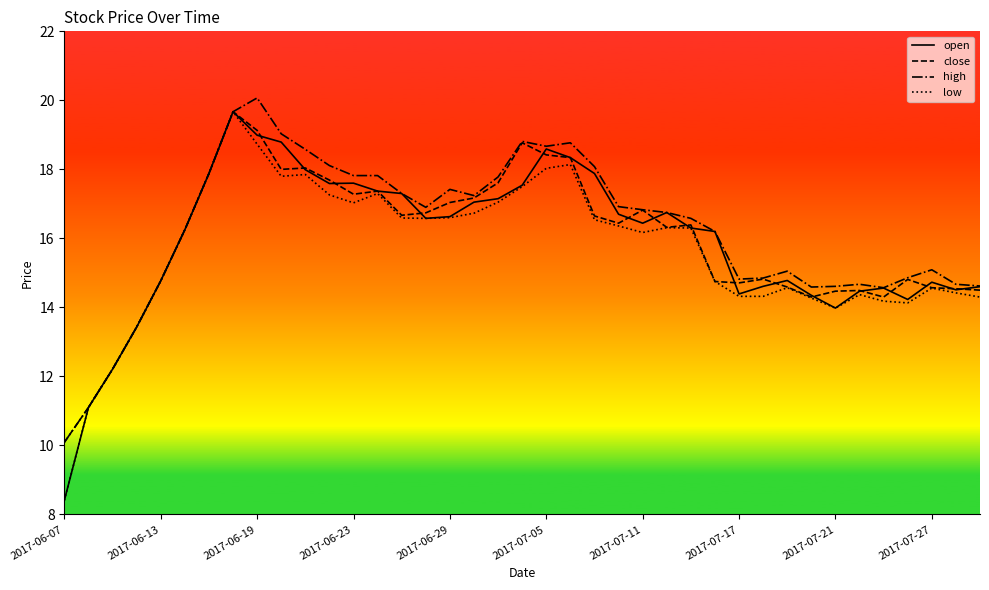

What are all the series names shown in the legend?

open, close, high, low